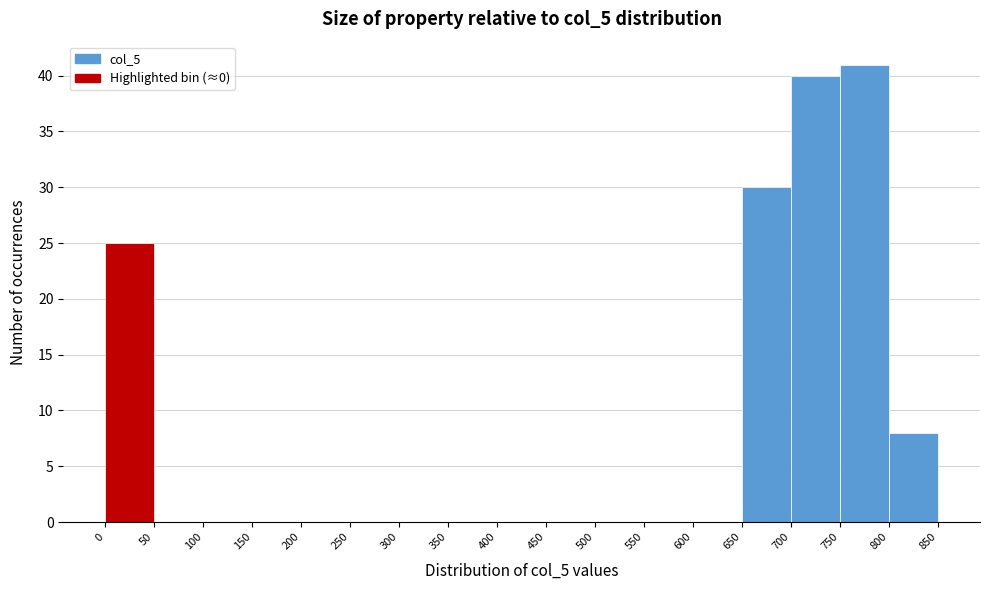

Which range on the x-axis has the tallest bar?

750 to 800